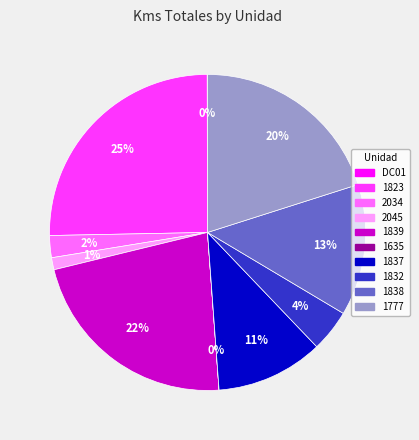

Is 1837 the majority of the pie?

No